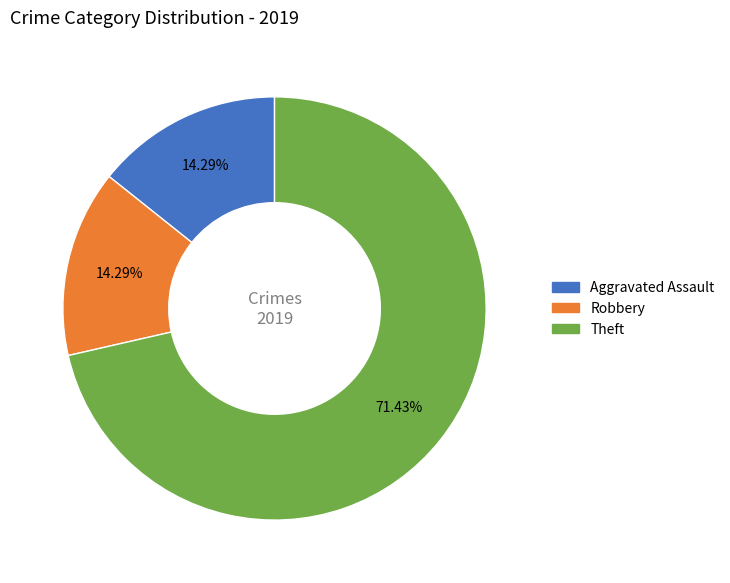

Is there a majority slice in this chart?

Yes